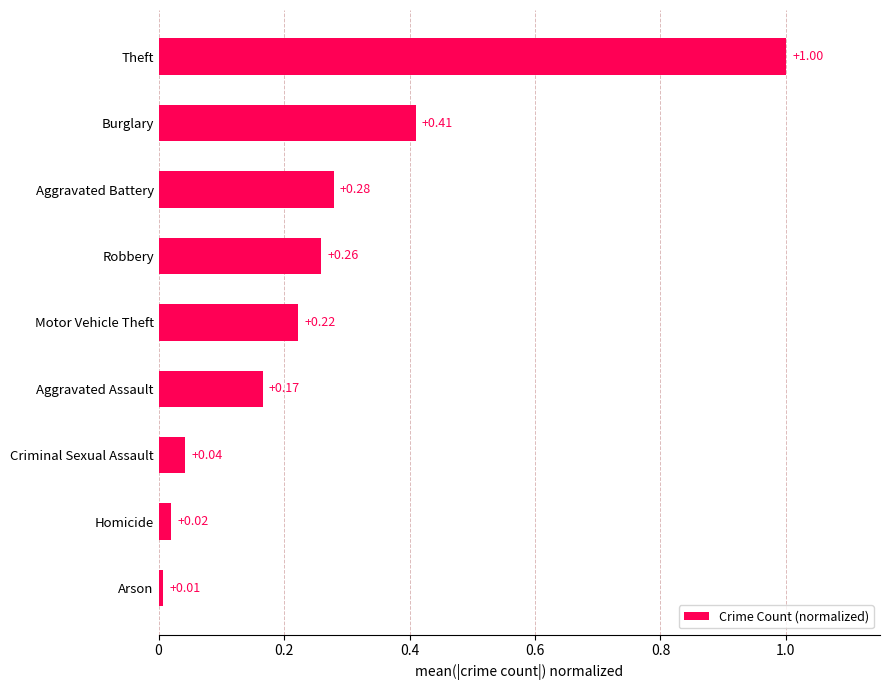

Rank the categories by value from lowest to highest.

Arson, Homicide, Criminal Sexual Assault, Aggravated Assault, Motor Vehicle Theft, Robbery, Aggravated Battery, Burglary, Theft